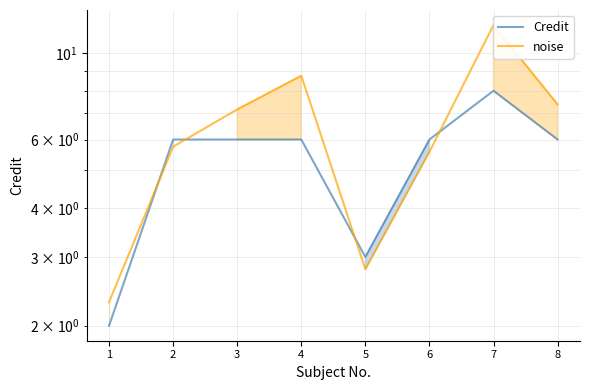

Rank the categories by Credit value from lowest to highest.

1, 5, 2, 3, 4, 6, 8, 7